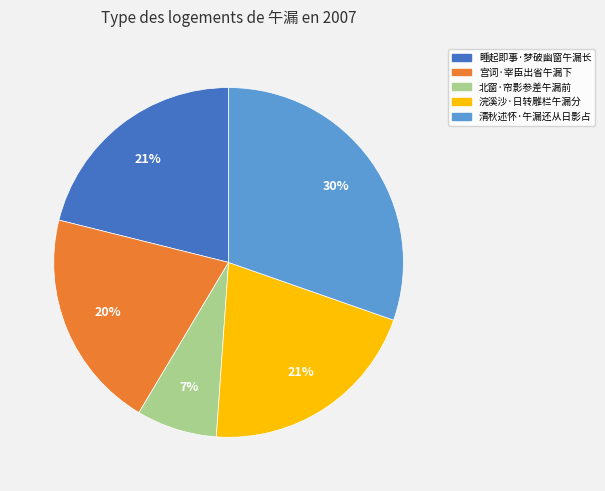

Which has a higher value, 睡起即事·梦破幽窗午漏长 or 清秋述怀·午漏还从日影占?

清秋述怀·午漏还从日影占